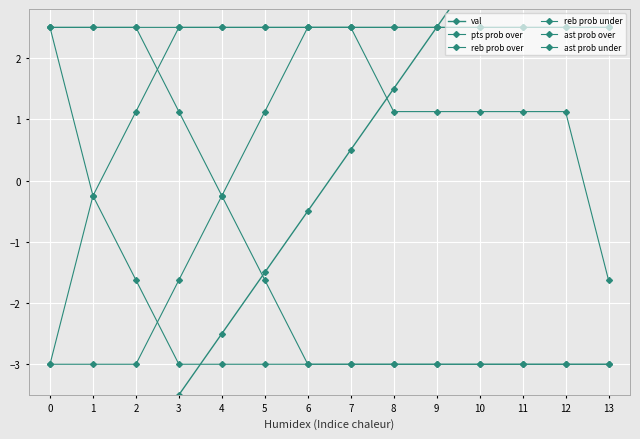

Between 12 and 0, which is larger?

12